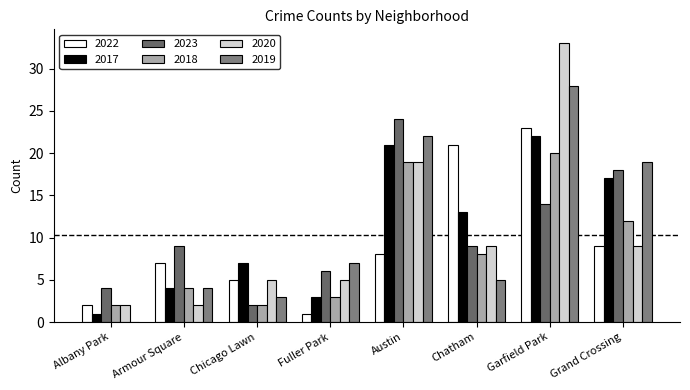

Are the bars horizontal?

No